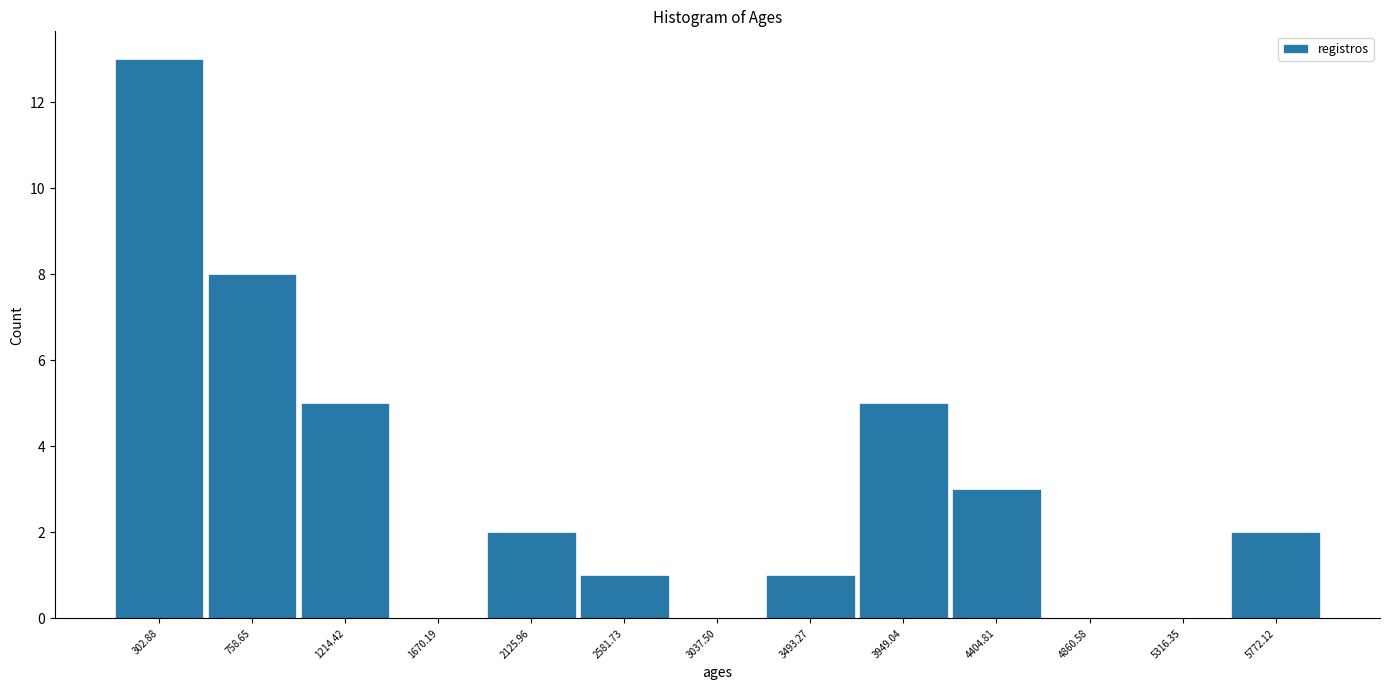

Reading left to right, list every bar in this chart as the range it spans on the x-axis followed by its height. Neither the bar edges nor the heights are printed on the chart, so give them approximately, as read against the axes.

100 to 550: 13
550 to 1000: 8
1000 to 1450: 5
1450 to 1900: 0
1900 to 2350: 2
2350 to 2800: 1
2800 to 3250: 0
3250 to 3700: 1
3700 to 4200: 5
4200 to 4650: 3
4650 to 5100: 0
5100 to 5550: 0
5550 to 6000: 2